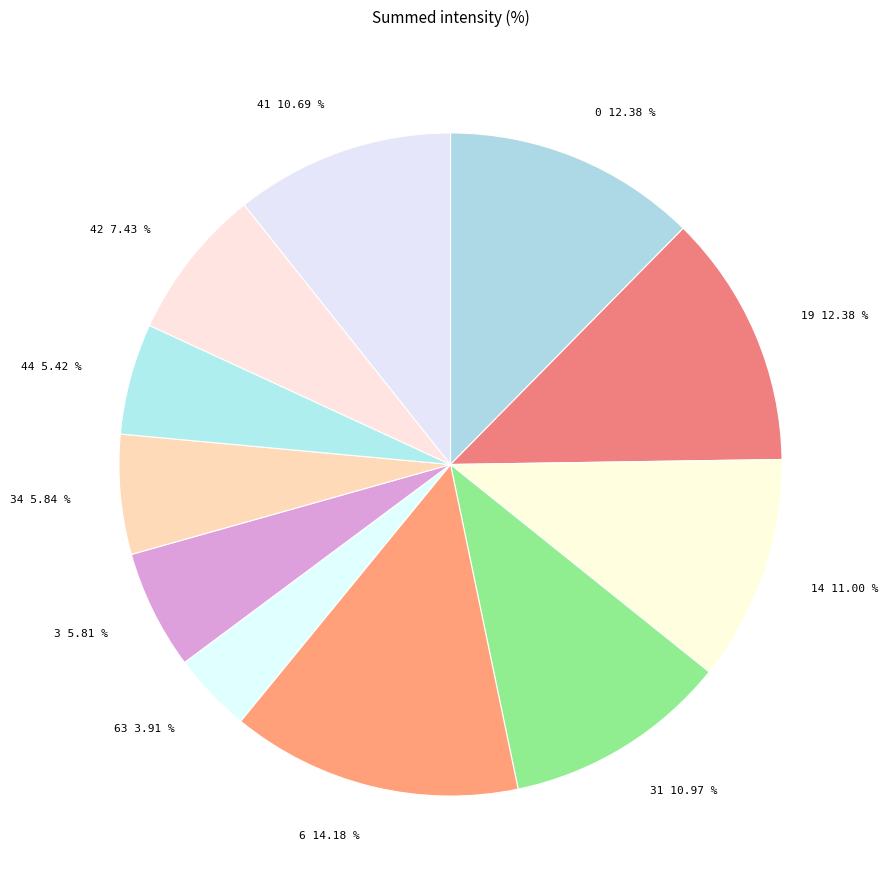

Do 3 5.81 % and 42 7.43 % together represent more than half of the pie?

No